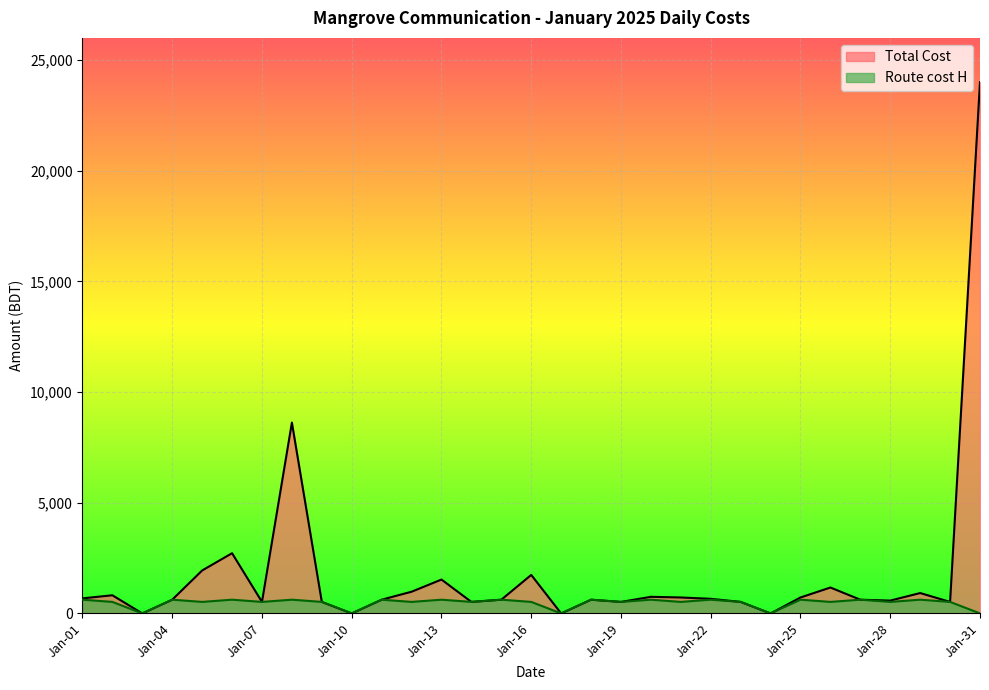

True or false: Route cost H and Total Cost cross at least once.

False